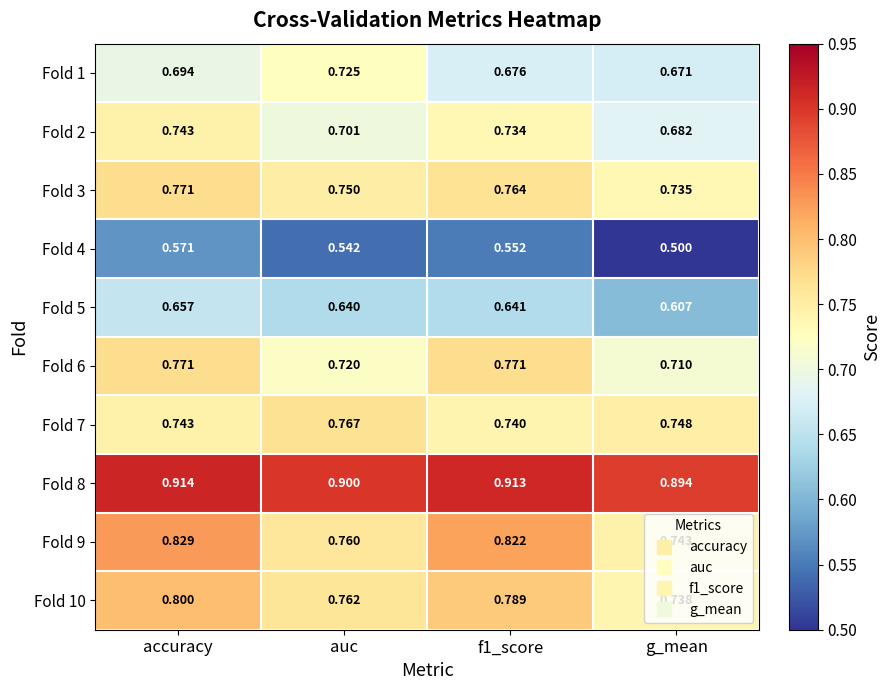

Where is Fold 1 nearest to the value 0?

g_mean